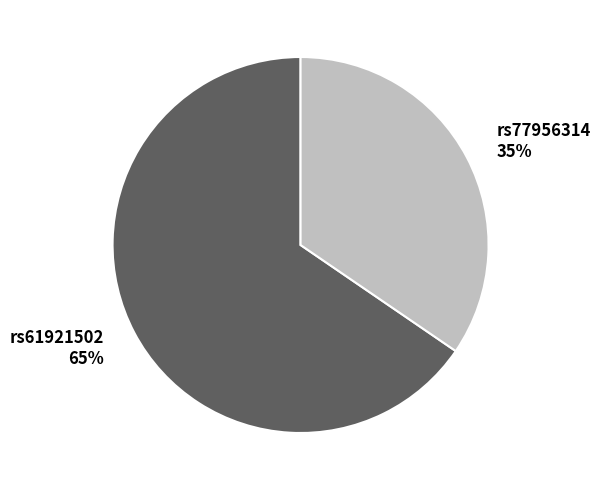

To the nearest percent, what is the average slice percentage?

50%